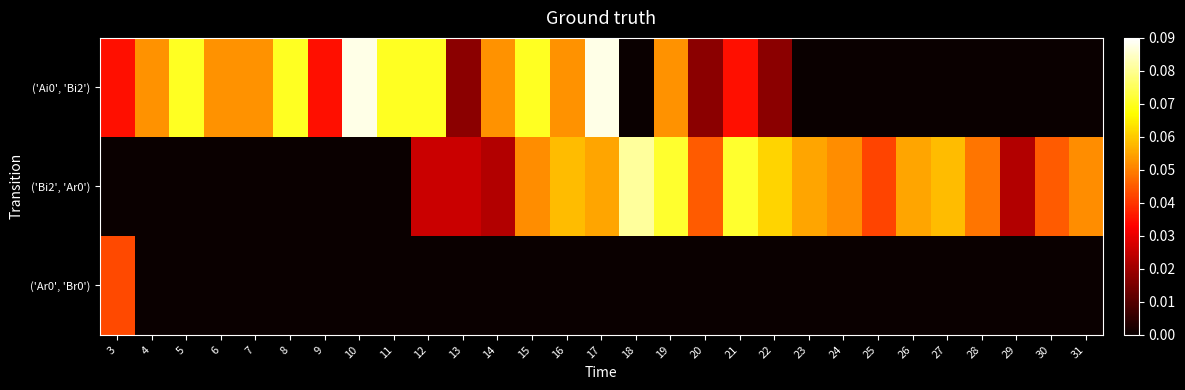

Which has a higher value, 7 or 30?

7